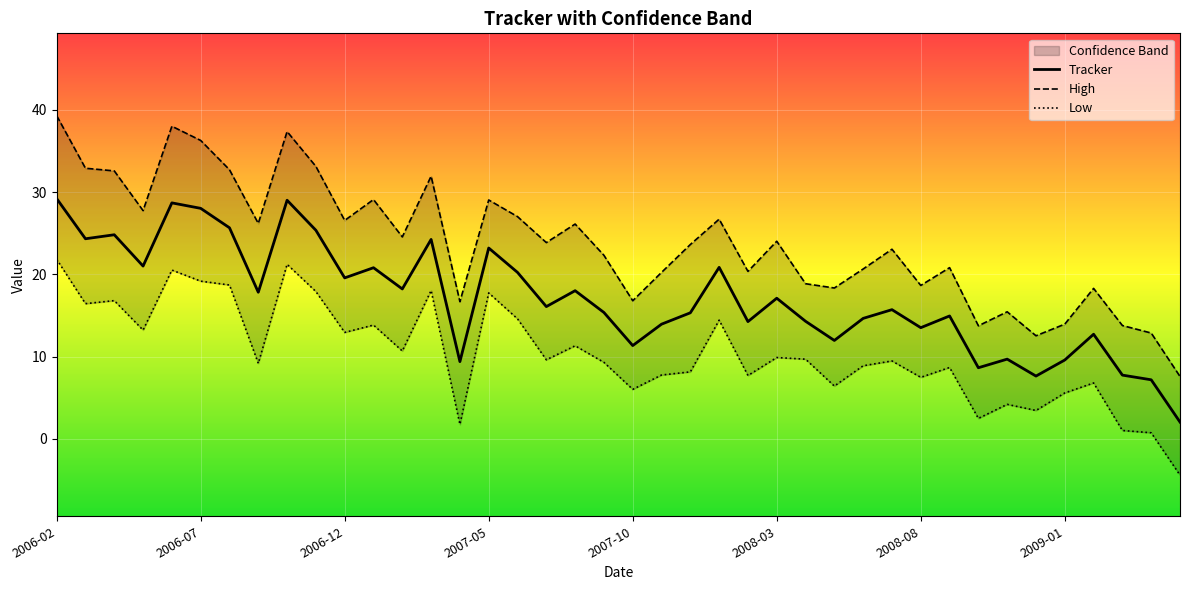

What is the minimum value for High?

7.6